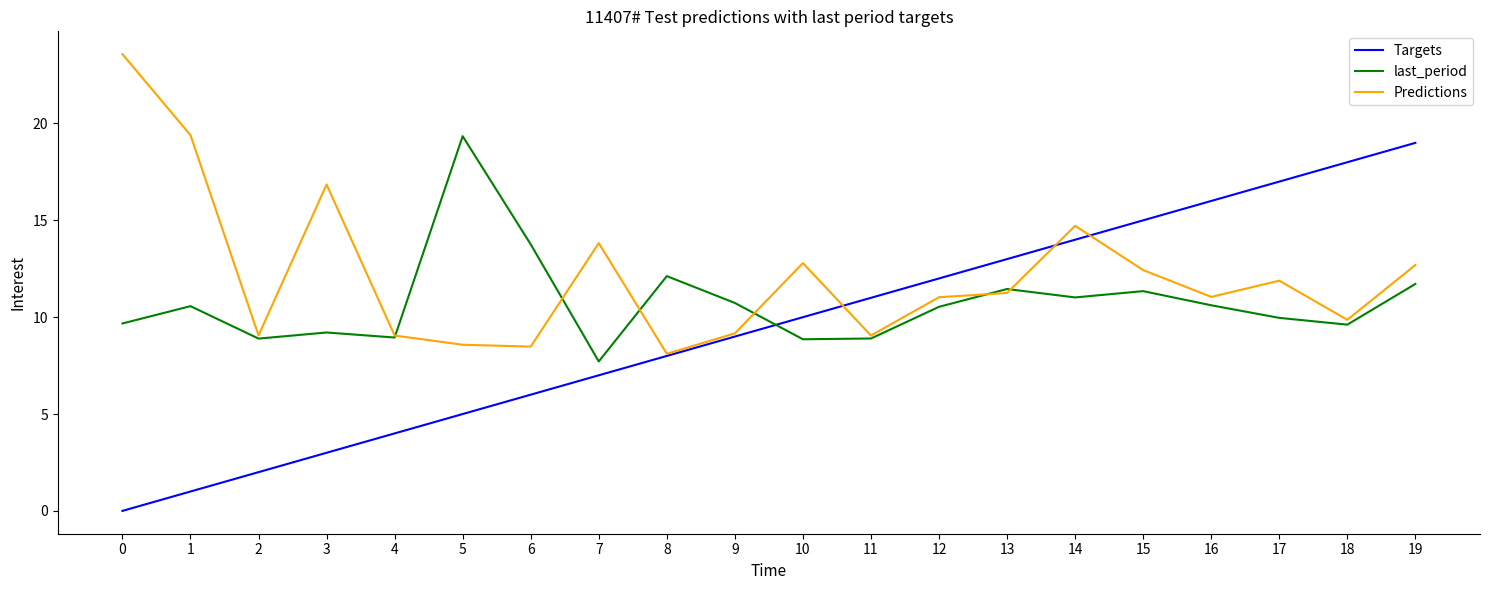

How many lines are shown in the chart?

3